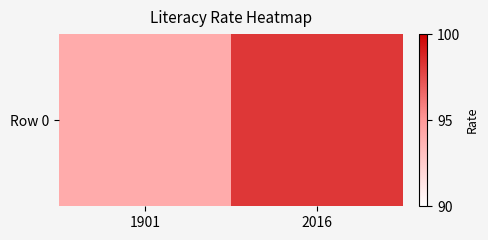

Reading left to right, extract all data points from this chart.

94.1	98.2